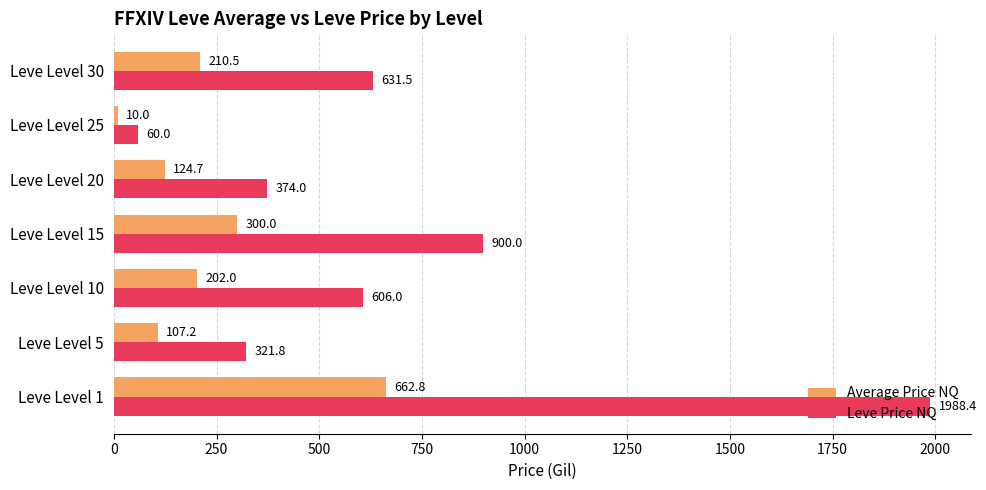

True or false: Leve Price NQ has a value of 631.5 at Leve Level 30.

True